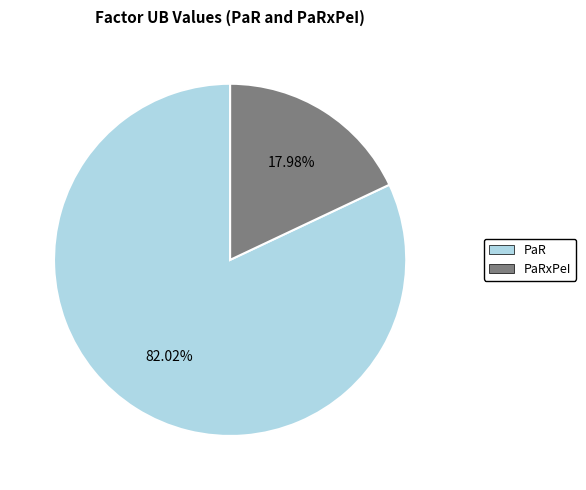

Does any single category account for the majority?

Yes